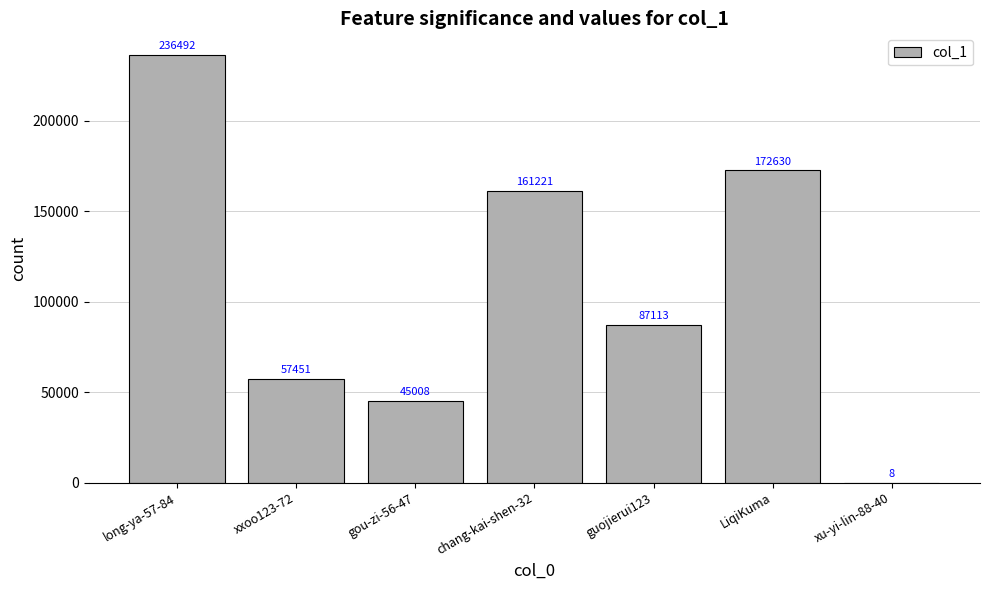

What is the sum of the values at xu-yi-lin-88-40 and guojierui123?

87121